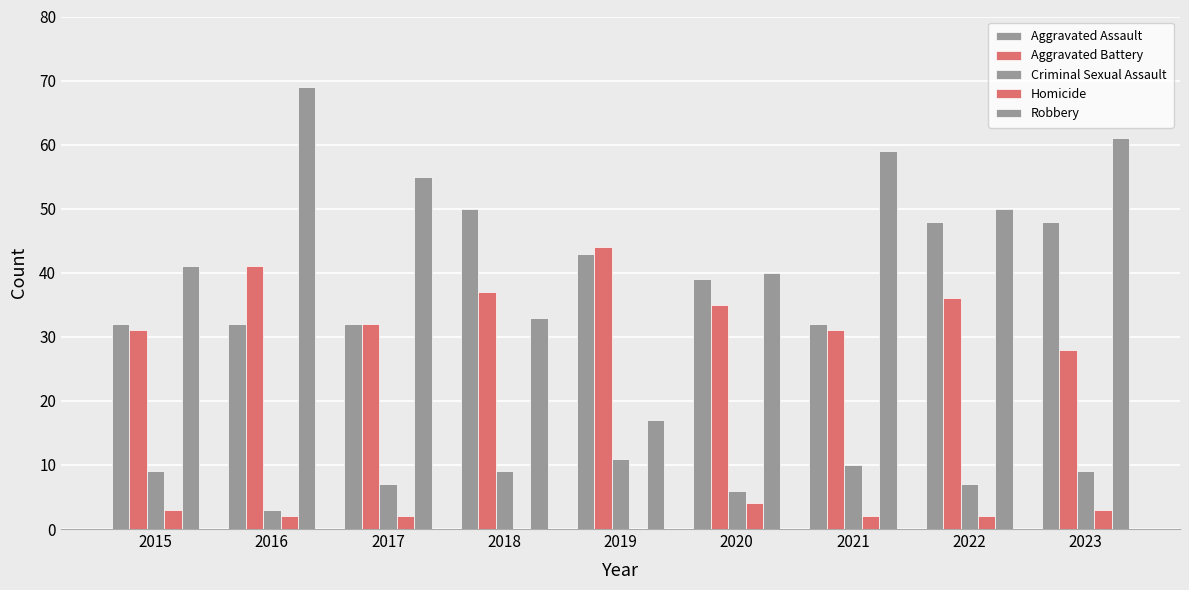

What is the value of the Criminal Sexual Assault bar at the 2nd from the left?

3